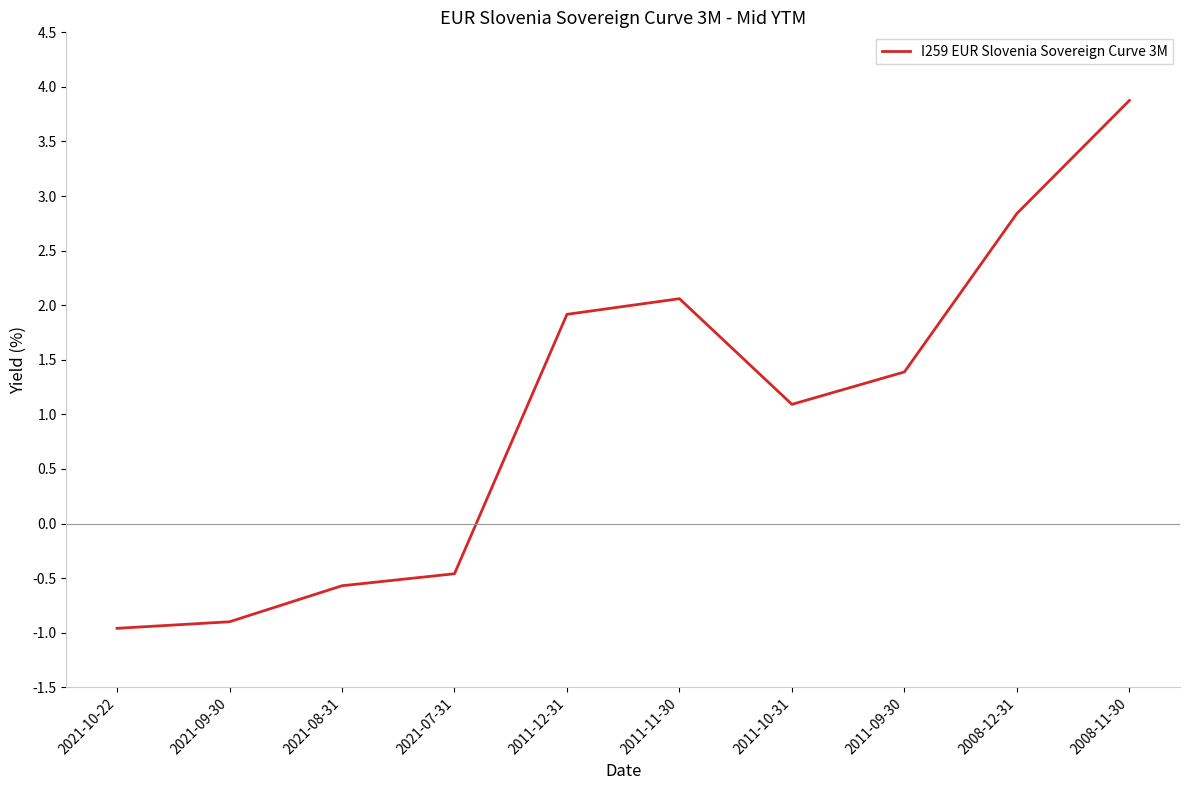

How many values are below 1?

4